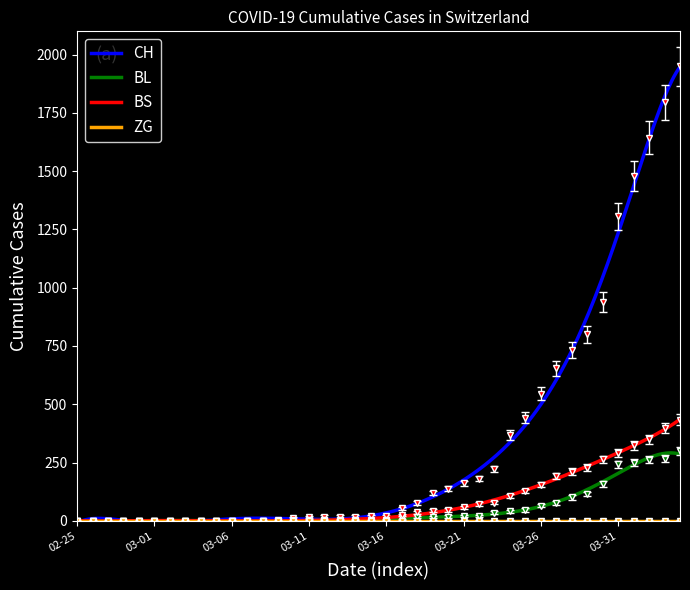

True or false: BL has a value of 3 at 2020-03-12.

False